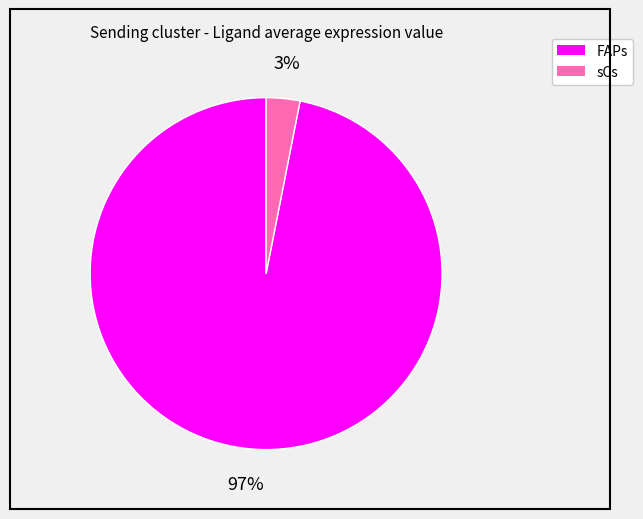

Do FAPs and sCs together represent more than half of the pie?

Yes